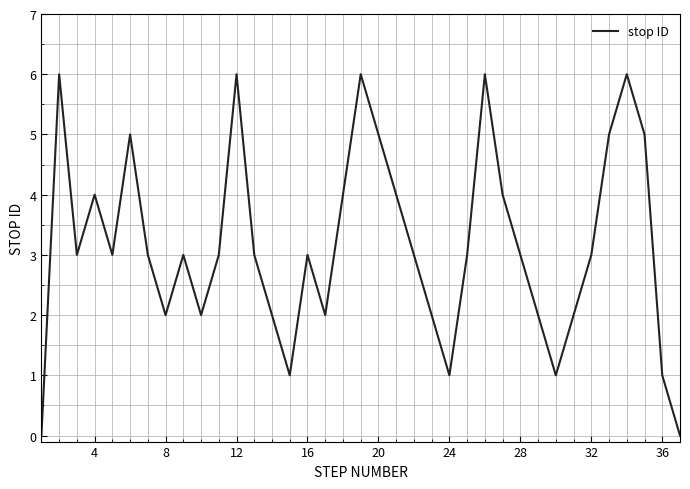

What is the greatest value displayed?

6